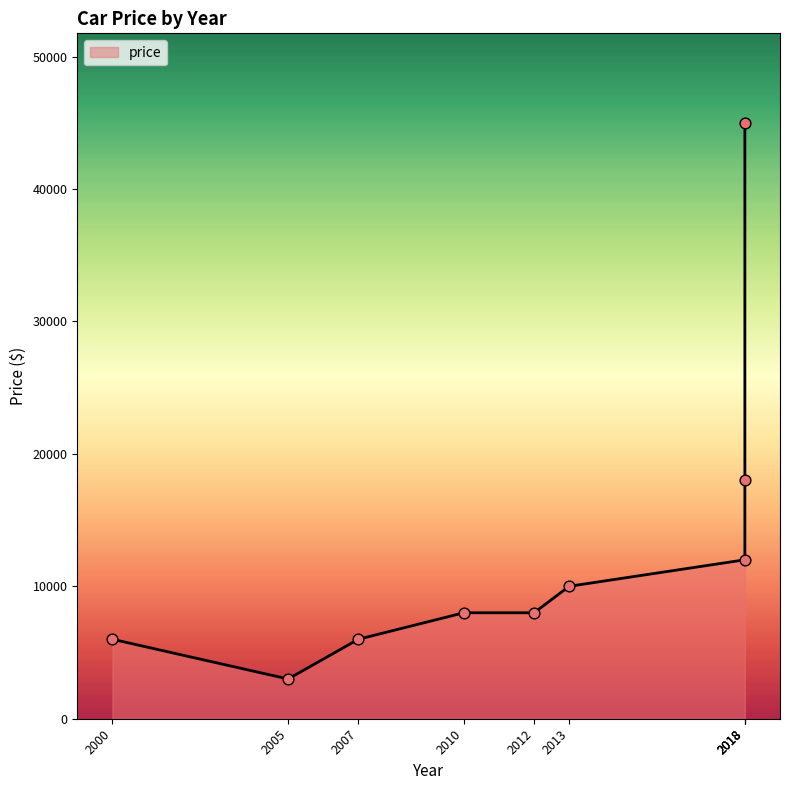

Approximately how many times larger is the value at 2018 compared to 2012?

1.5